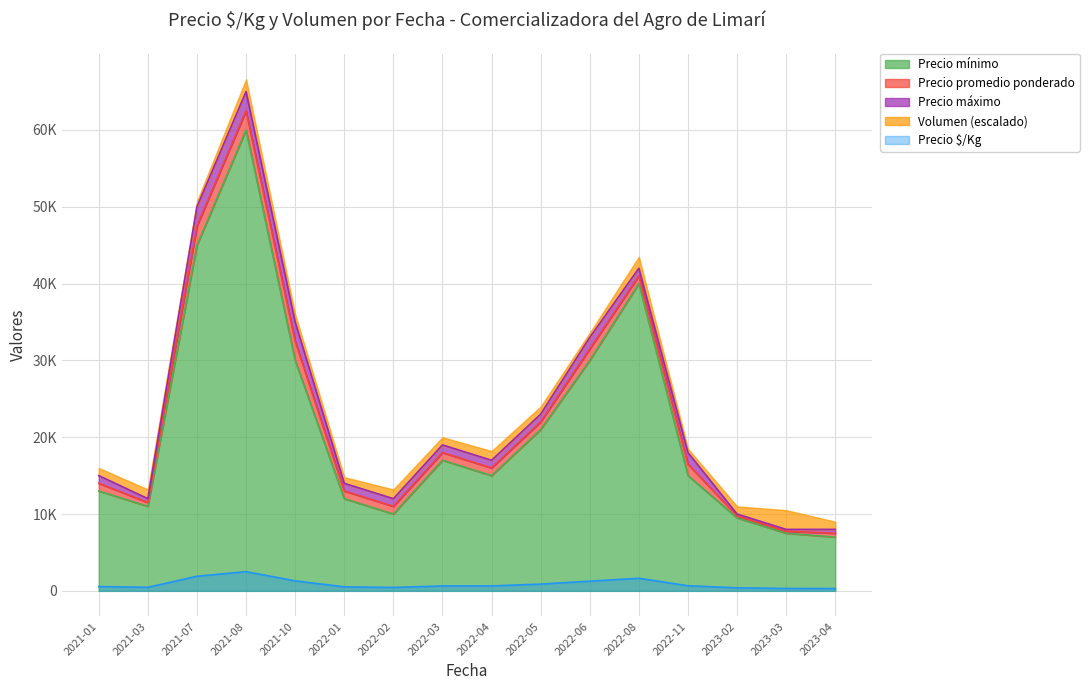

Which series changed the most between 2021-01 and 2022-08?

Precio promedio ponderado